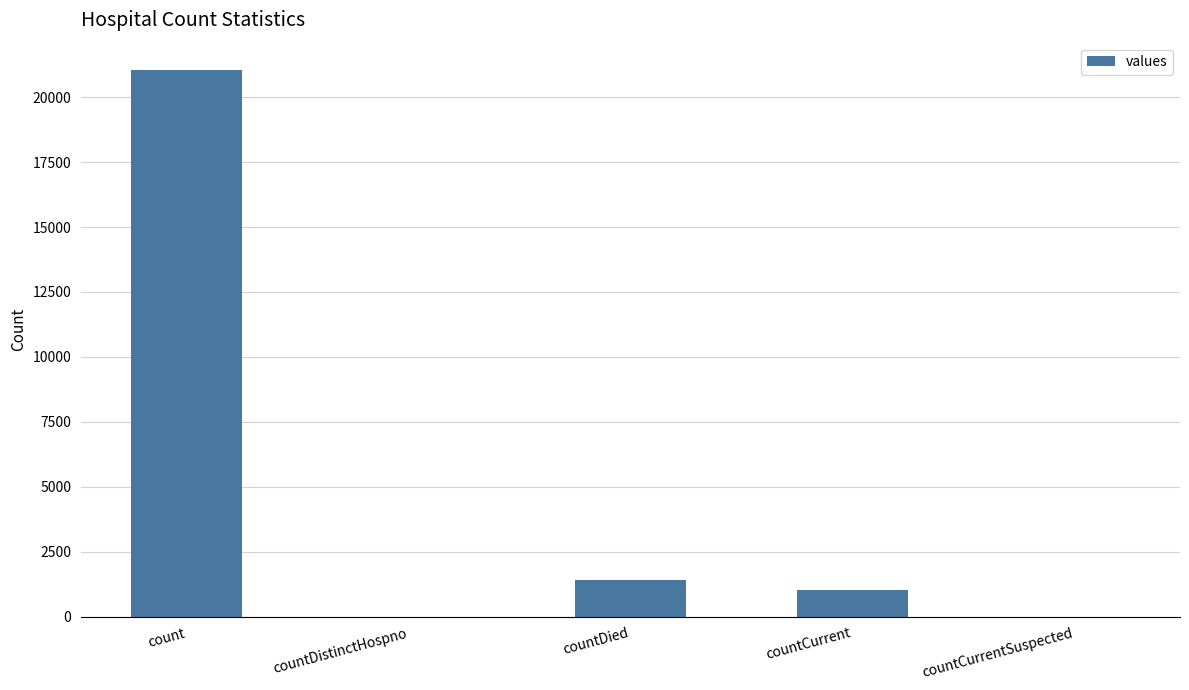

What is the maximum value shown in the chart?

21050